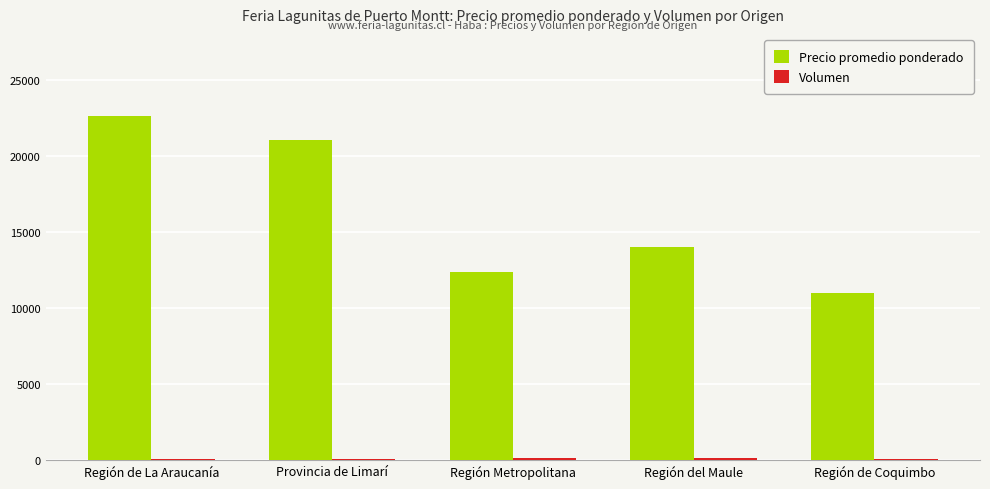

Which series has the largest total across all categories?

Precio promedio ponderado